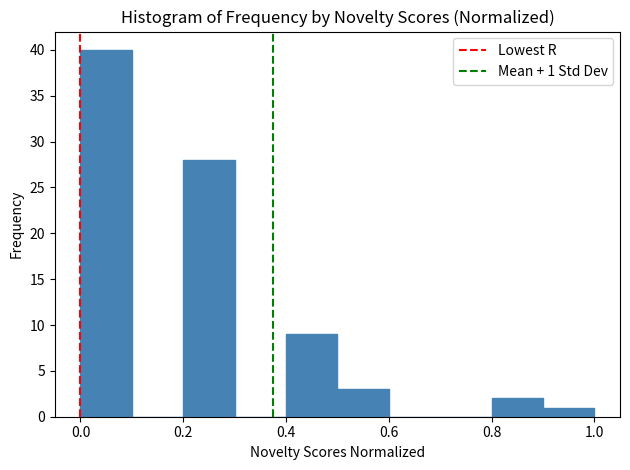

Over which range of the x-axis is the bar tallest?

0.0 to 0.1